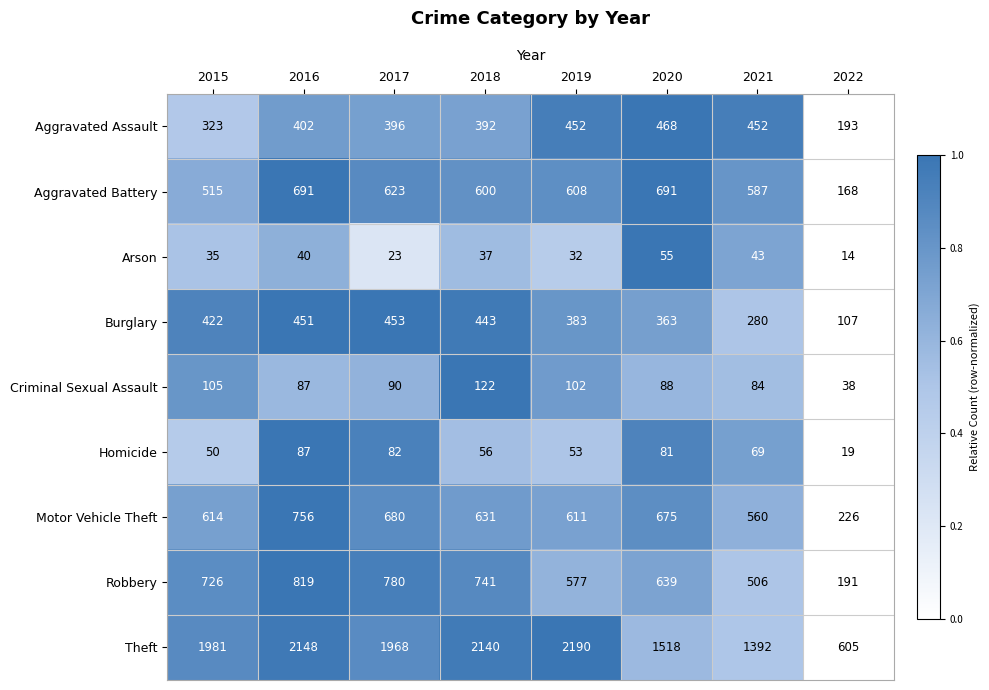

Rank the series at 2017 from lowest to highest value.

Arson, Homicide, Criminal Sexual Assault, Aggravated Assault, Burglary, Aggravated Battery, Motor Vehicle Theft, Robbery, Theft